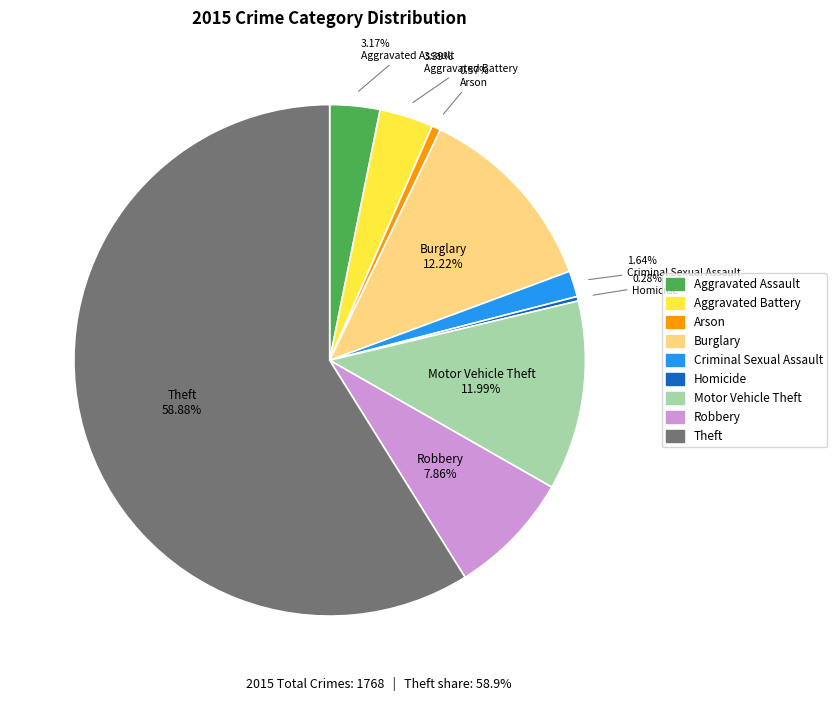

To the nearest percent, what is the average slice percentage?

11%